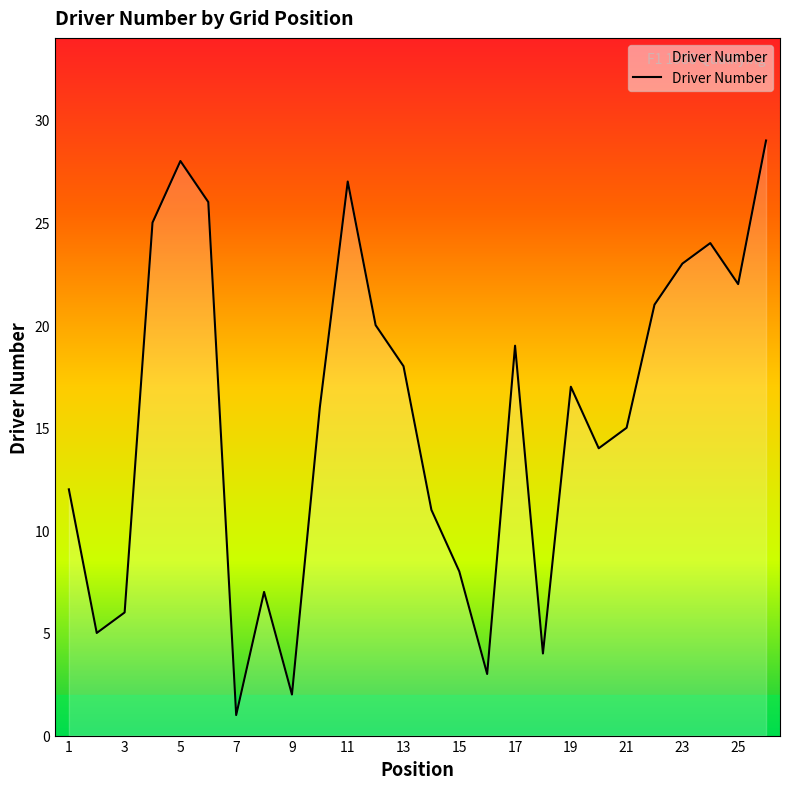

What is the difference between the maximum and minimum values?

28